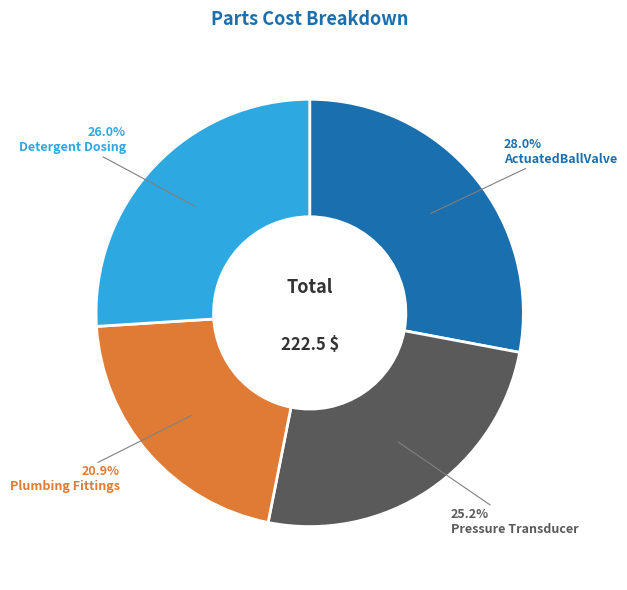

Is there a majority slice in this chart?

No